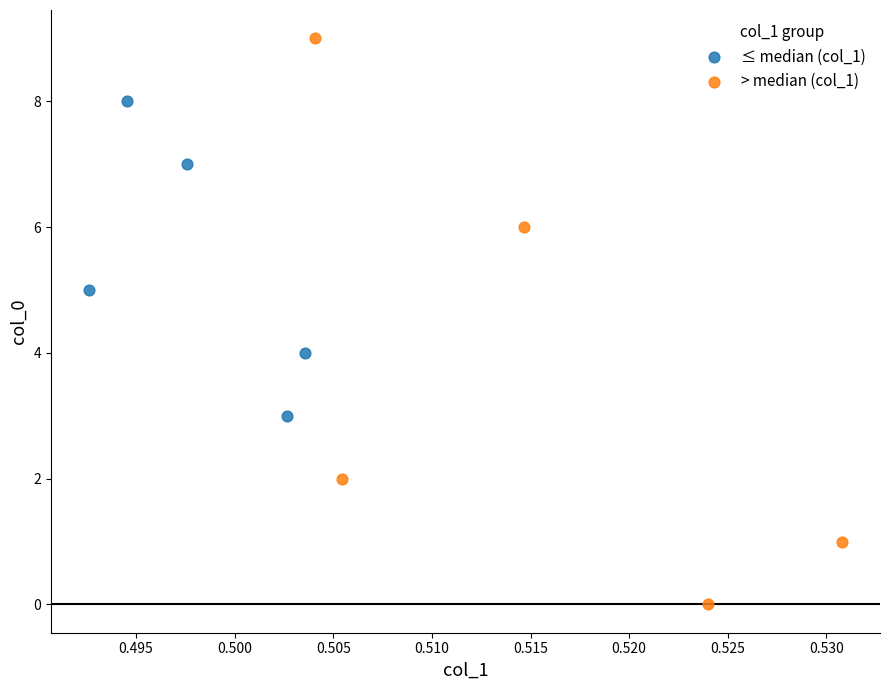

What are all the series names shown in the legend?

≤ median (col_1), > median (col_1)